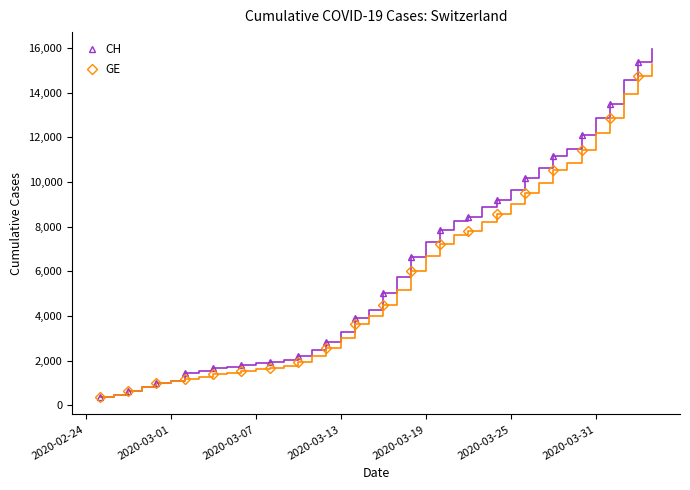

What is the lowest value of the CH series?

375